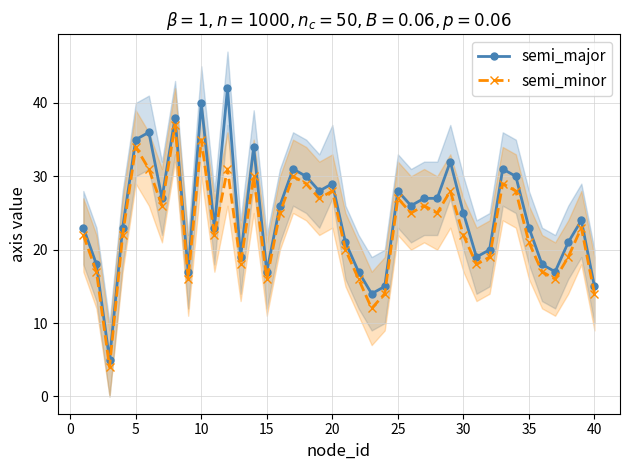

Rank the series by their maximum value, from lowest to highest.

semi_minor, semi_major